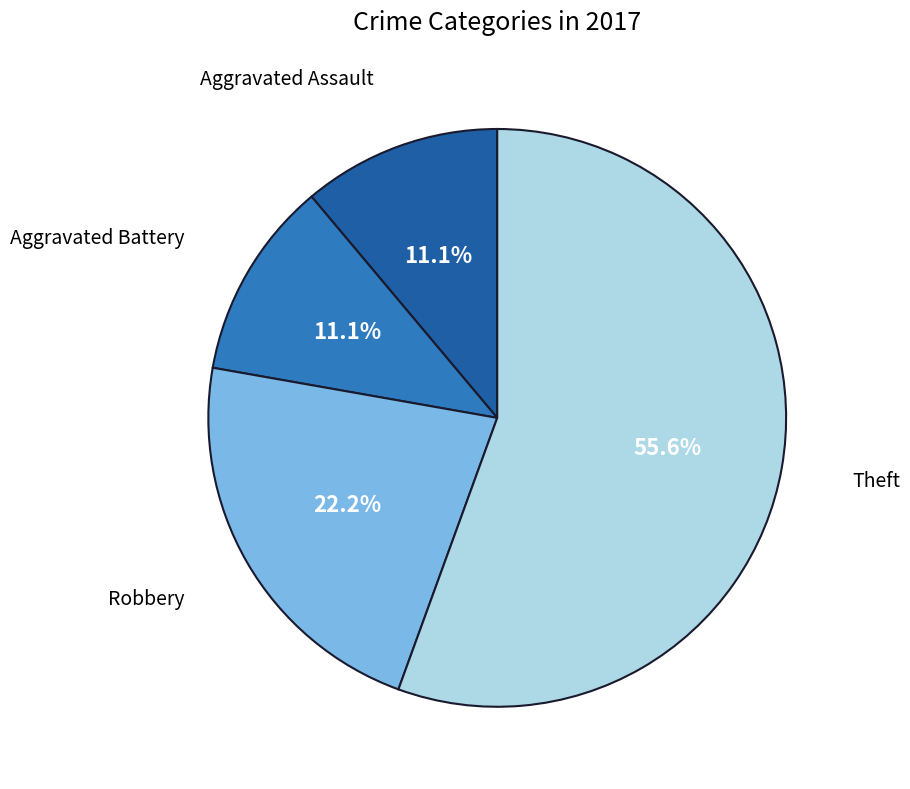

Which category has the biggest portion of the pie?

Theft